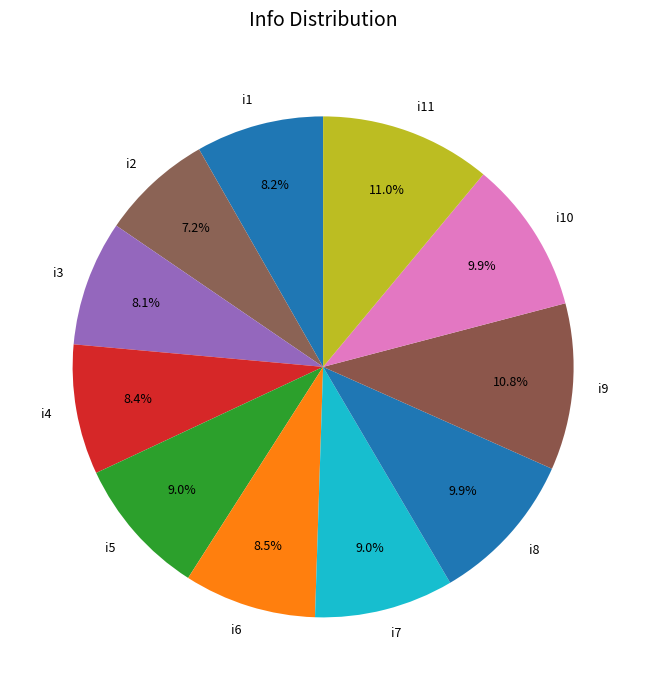

What is the ratio of the value at i9 to the value at i2?

1.5